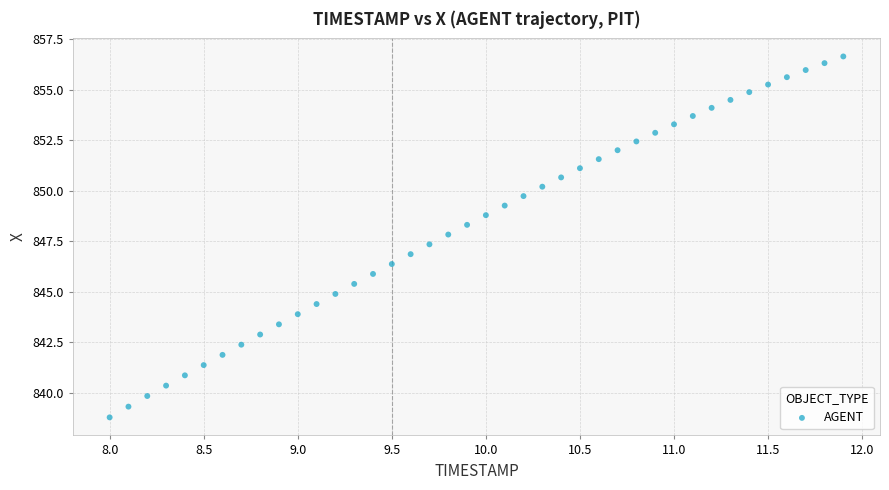

What is the range of Y values (max minus min)?

17.8